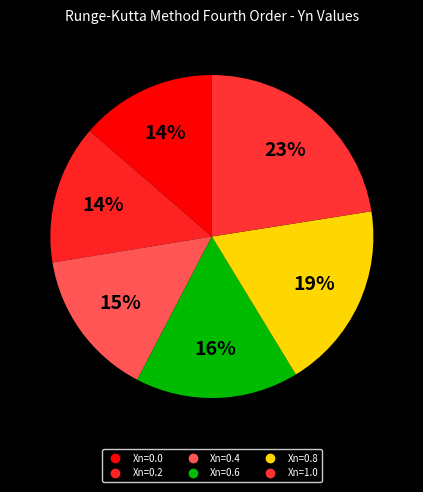

What portion of the pie excludes Xn=0.0?

86.4%